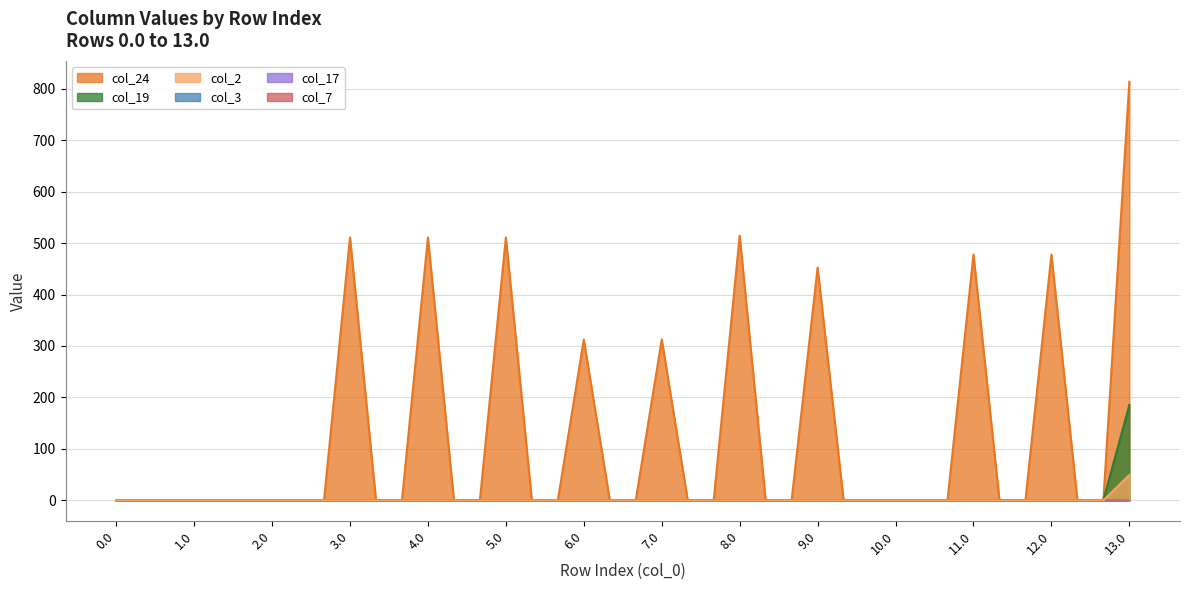

True or false: col_24 and col_19 intersect in this chart.

False